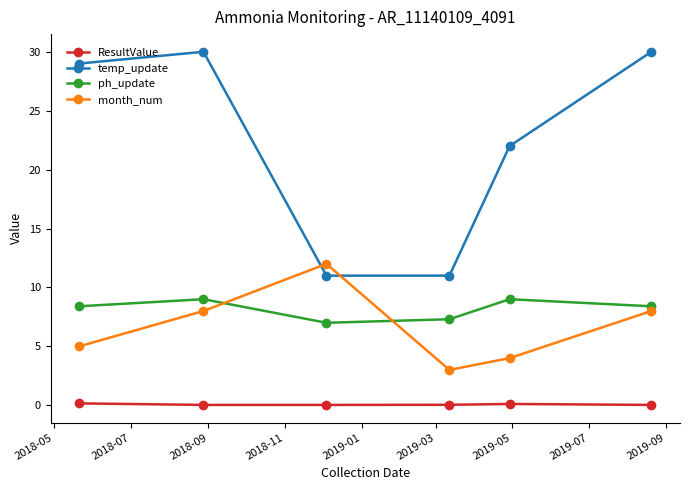

What is the average value of the temp_update series?

22.2